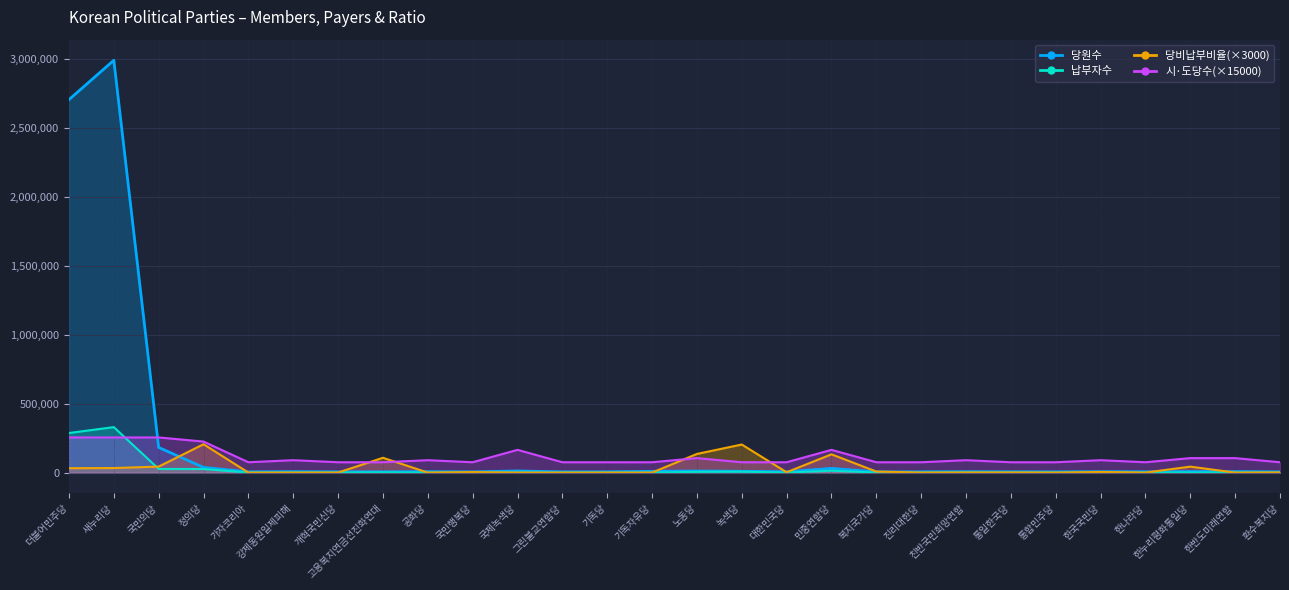

Does the chart display data point markers on the line(s)?

No